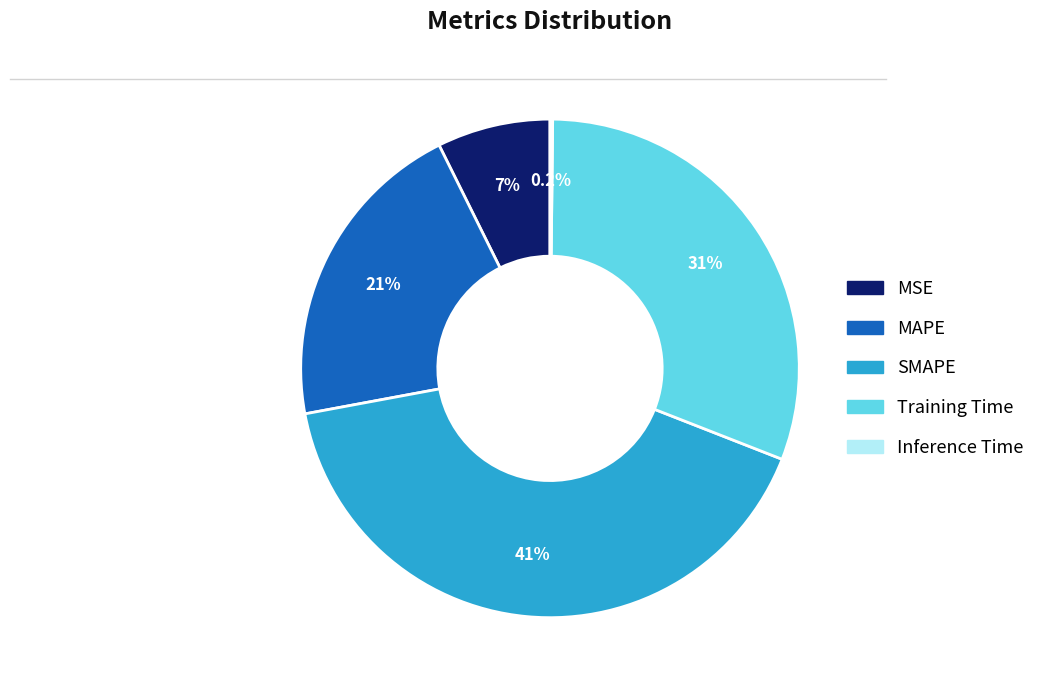

Does MSE account for over 50% of the chart?

No